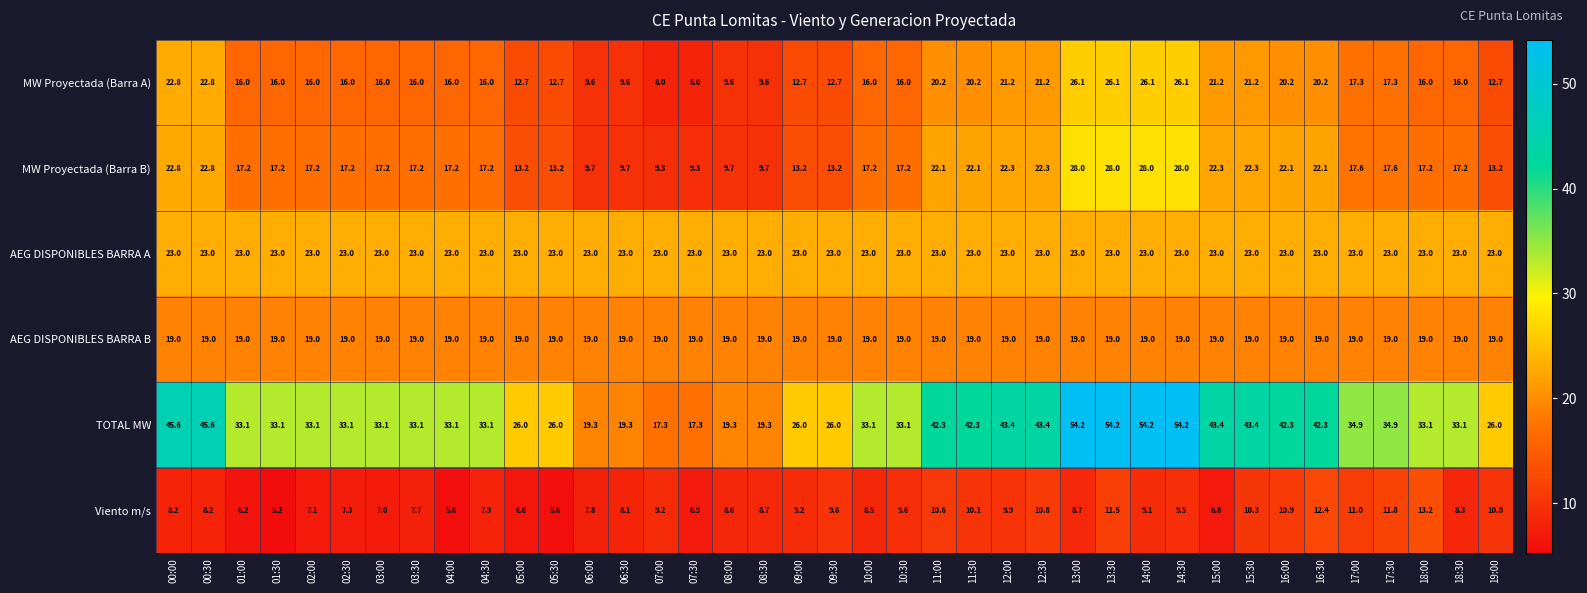

What is the sum of the Viento m/s values at 03:30 and 05:00?

14.3